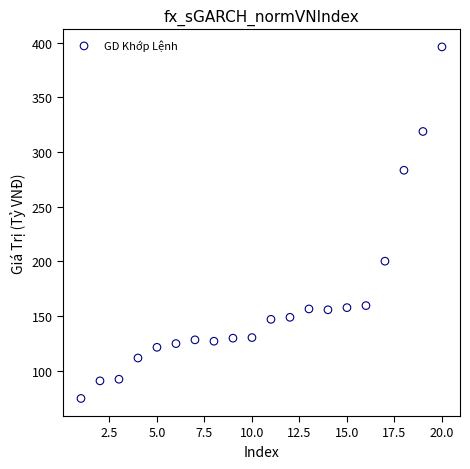

What is the range of Y values (max minus min)?

321.6